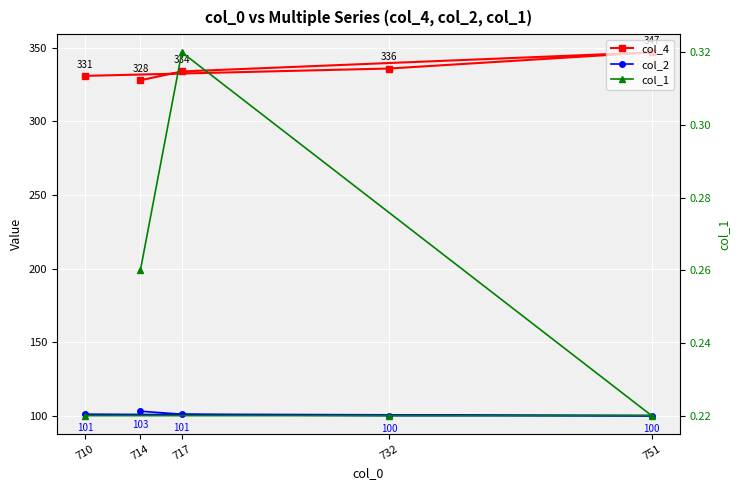

How many values in the col_2 series exceed 101?

1